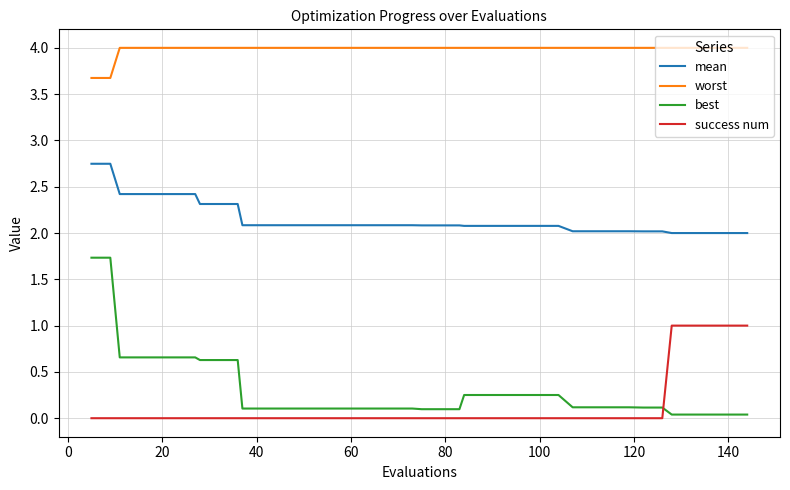

Rank the series by their maximum value, from highest to lowest.

worst, mean, best, success num